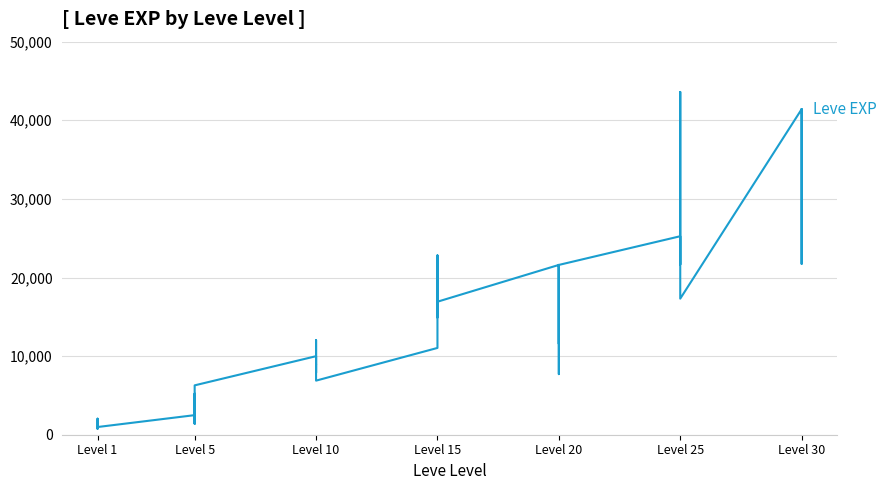

Where is the first local maximum?

Level 1